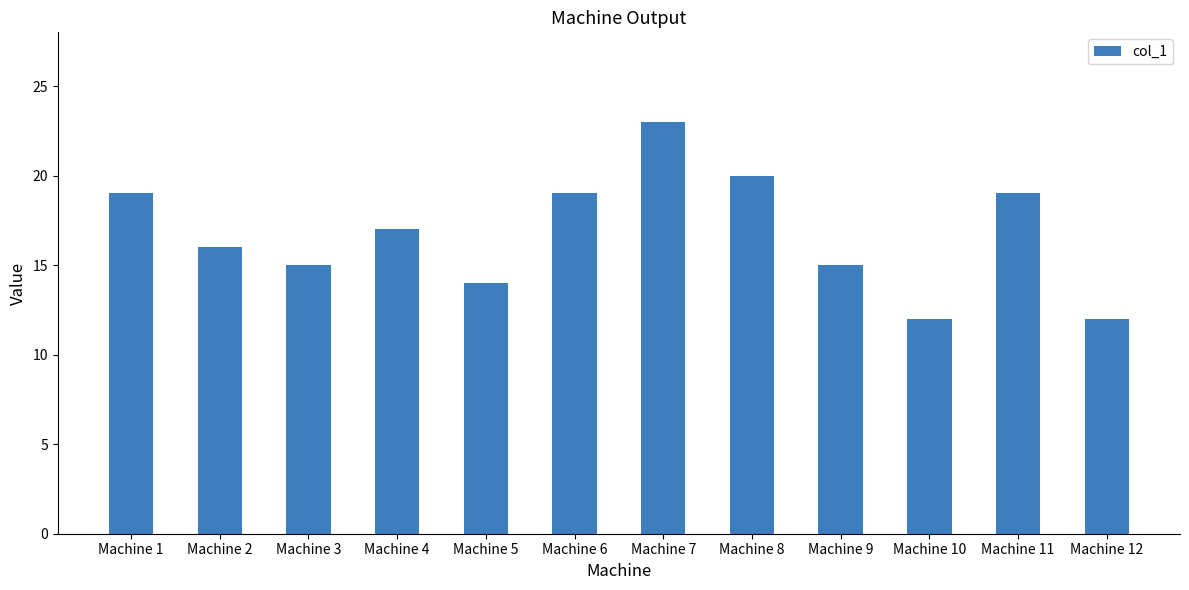

What is the sum of all values?

201